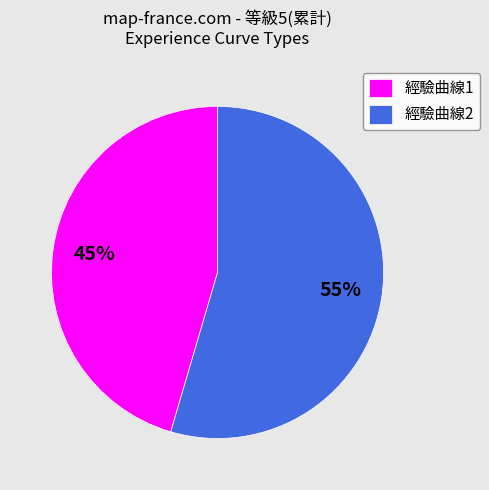

Is it true that 經驗曲線2 is 63% of the pie?

False